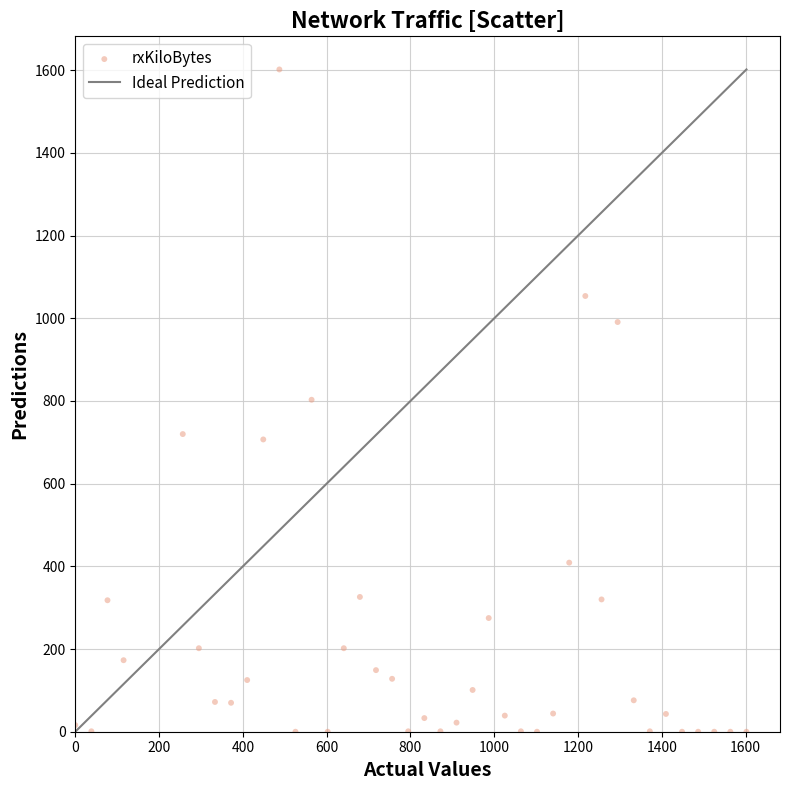

What is the range of Y values (max minus min)?

1602